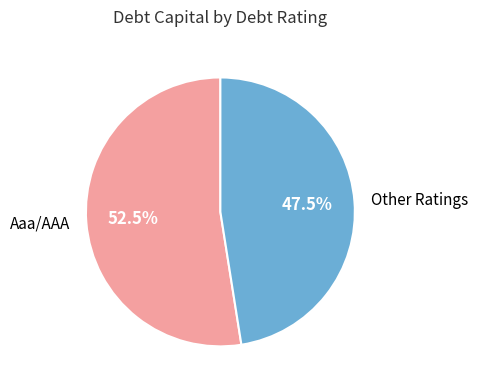

What is the smallest slice in the pie chart?

Other Ratings